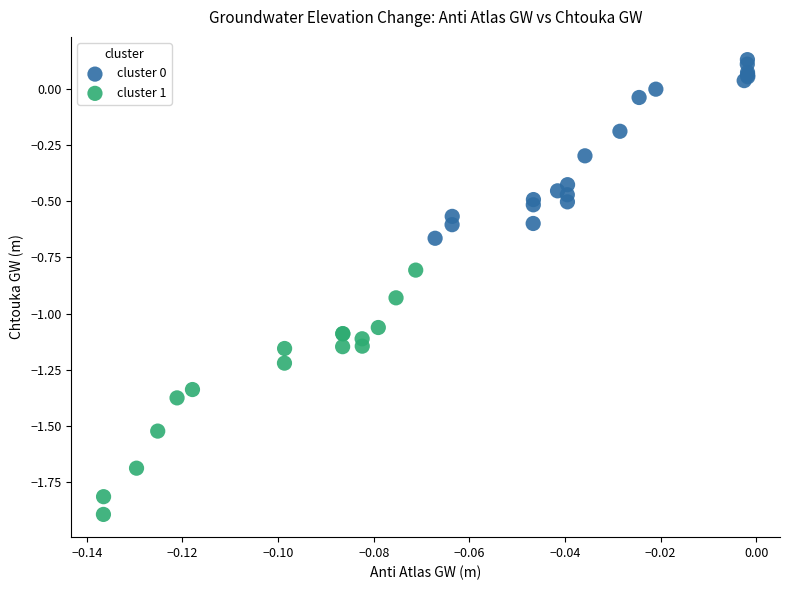

Which series has the largest Y range (max minus min)?

cluster 1